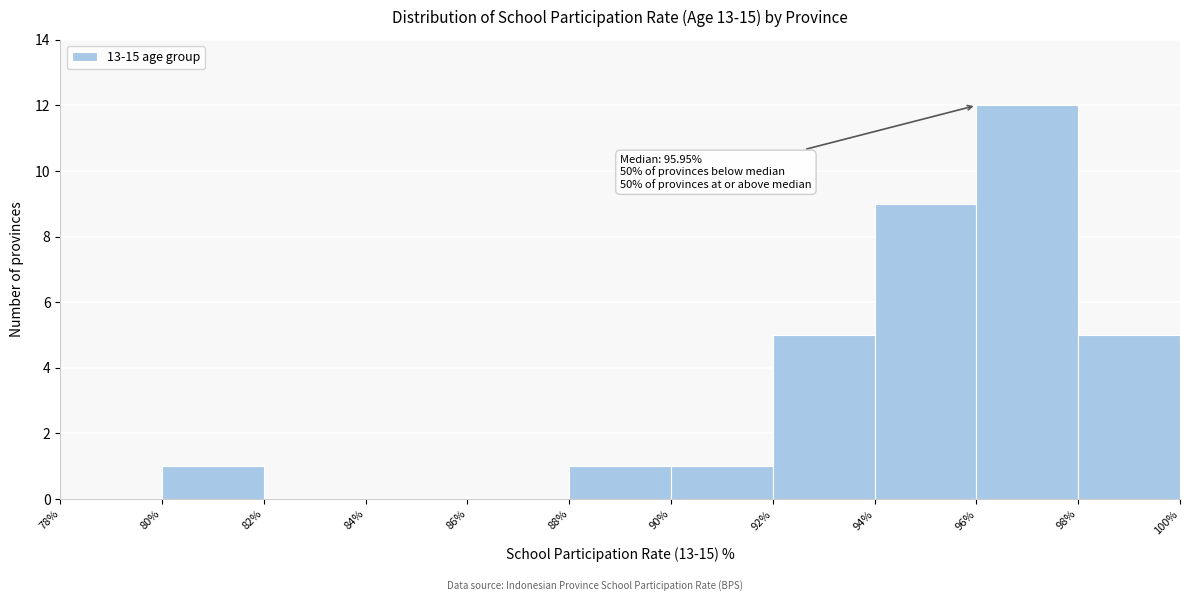

Over which range of the x-axis is the bar tallest?

96% to 98%